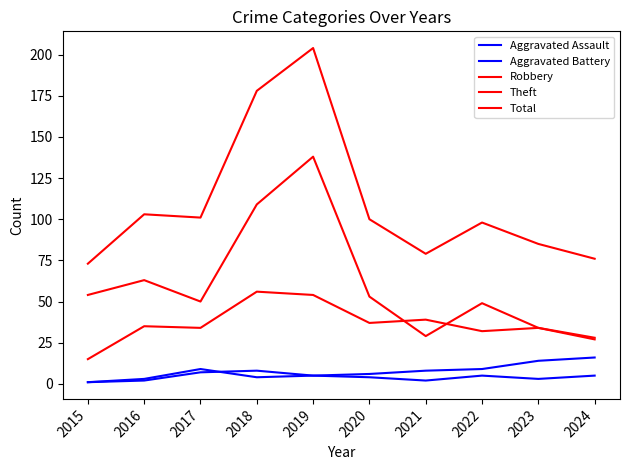

Is it true that Theft equals 69 at 2017?

False